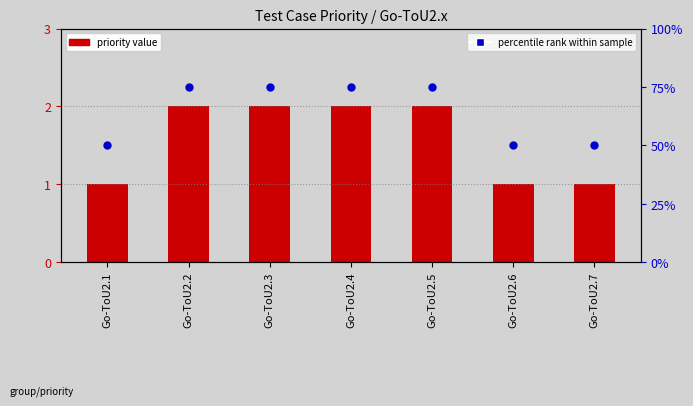

Which series reaches the minimum Y coordinate?

priority value